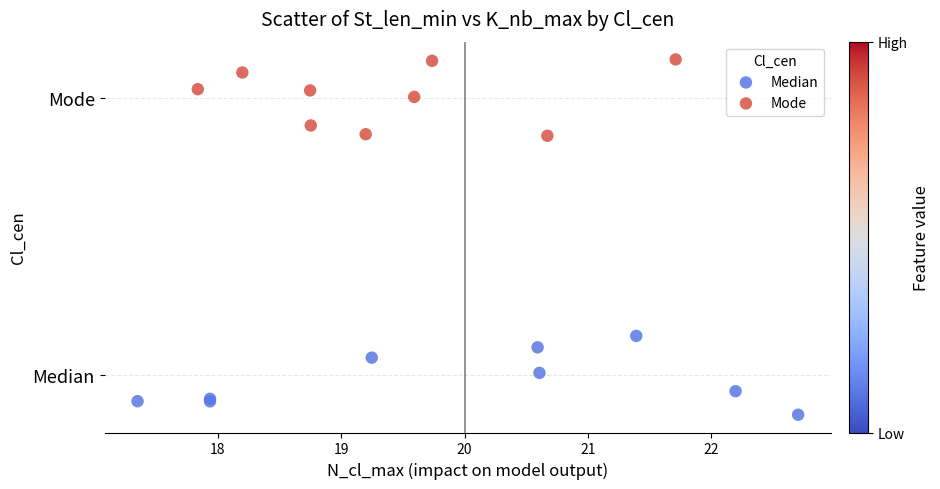

What are all the series names shown in the legend?

Median, Mode